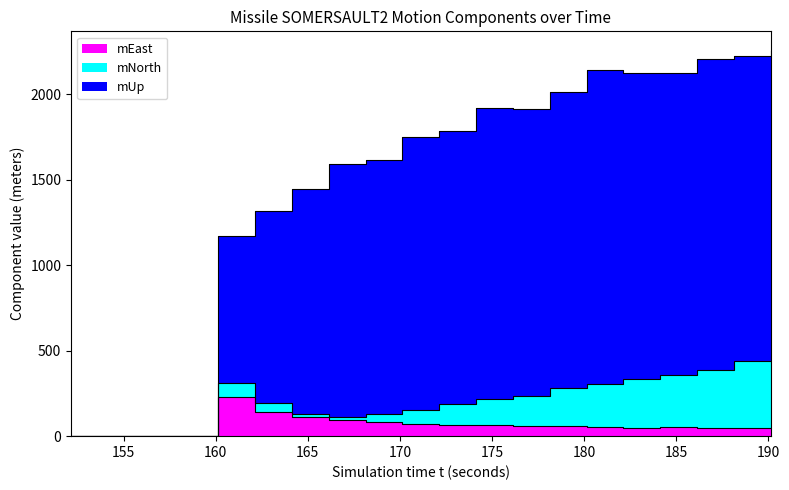

Is the value of mUp at 184.142 greater than the value of mEast at 168.142?

Yes